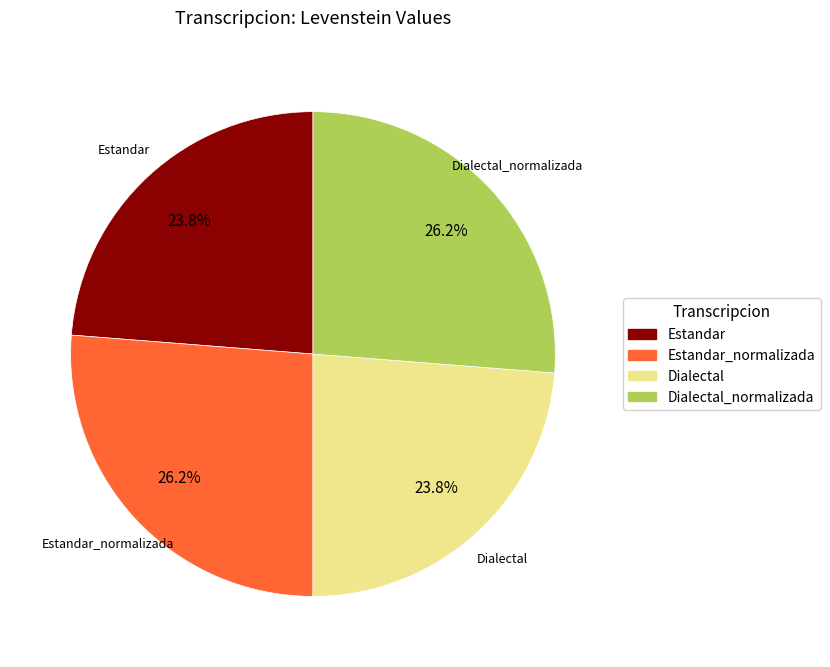

Is there a majority slice in this chart?

No